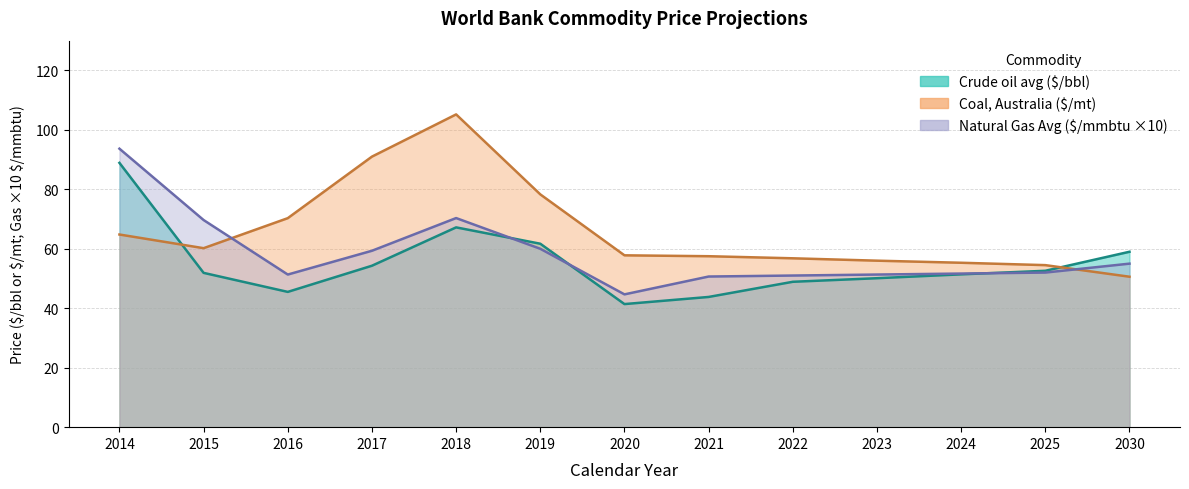

What is the lowest value of the Crude oil avg ($/bbl) series?

41.4